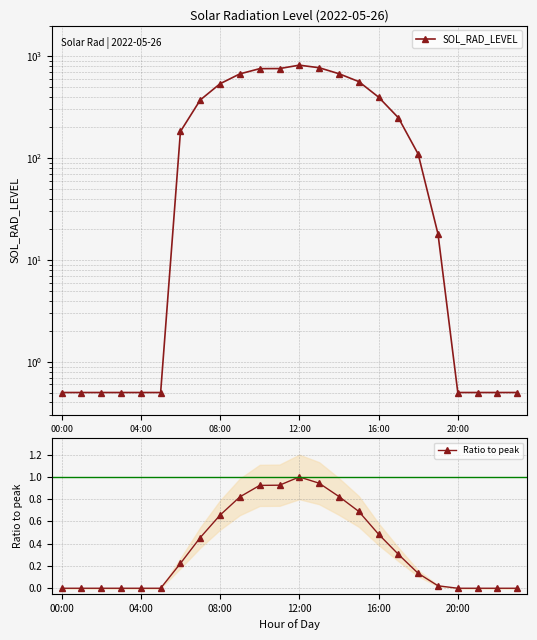

True or false: Ratio to peak has a value of 0.0 at 00:00.

True